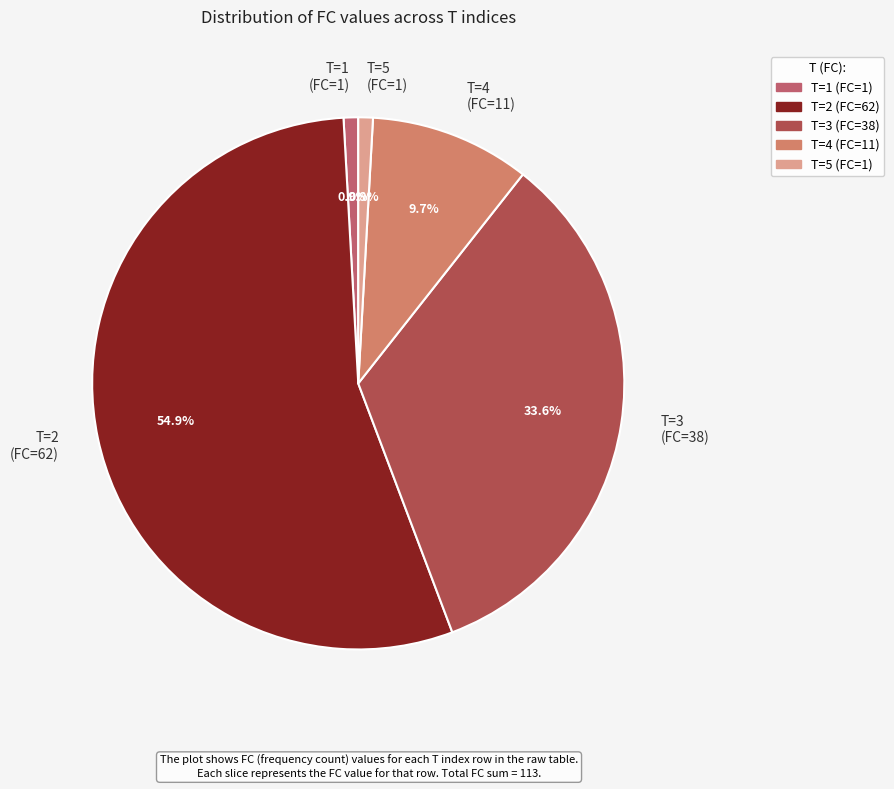

What portion of the pie excludes T=1 (FC=1)?

99.1%